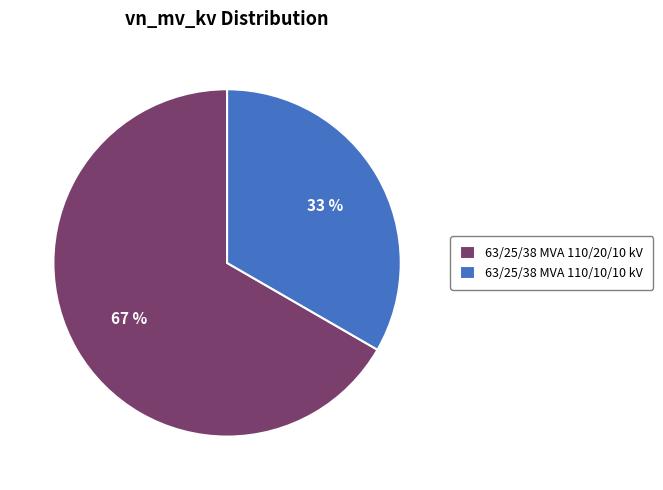

Rank the categories by value from highest to lowest.

63/25/38 MVA 110/20/10 kV, 63/25/38 MVA 110/10/10 kV